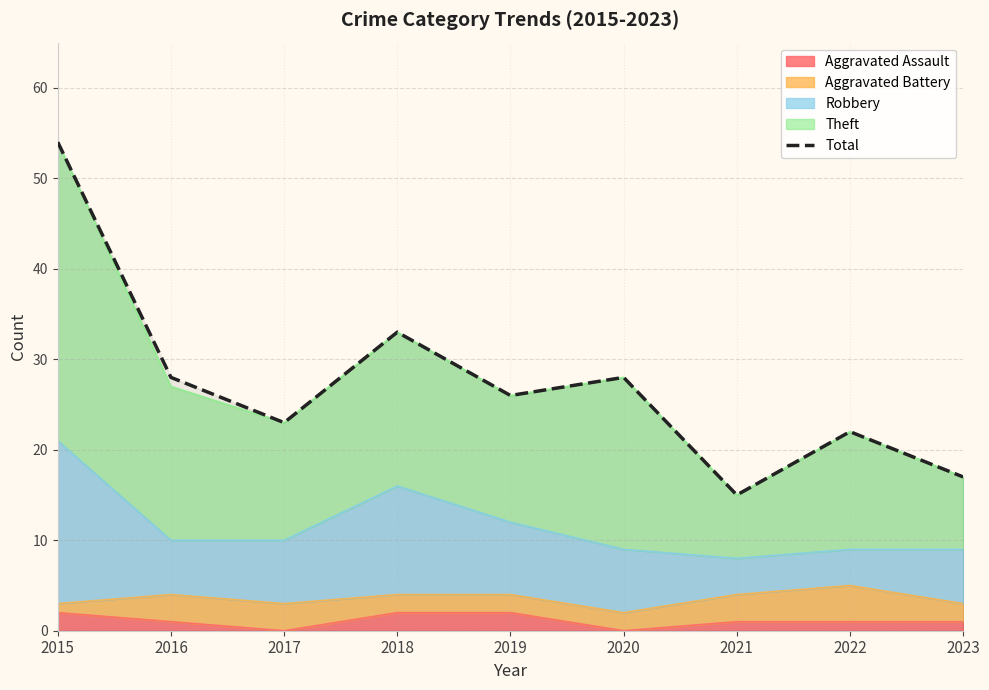

What is the difference between the maximum and minimum values?

39